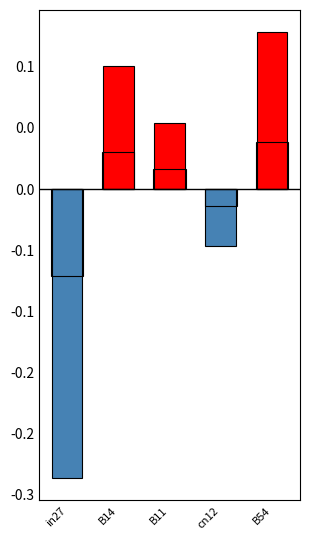

What position from the right is B11?

3